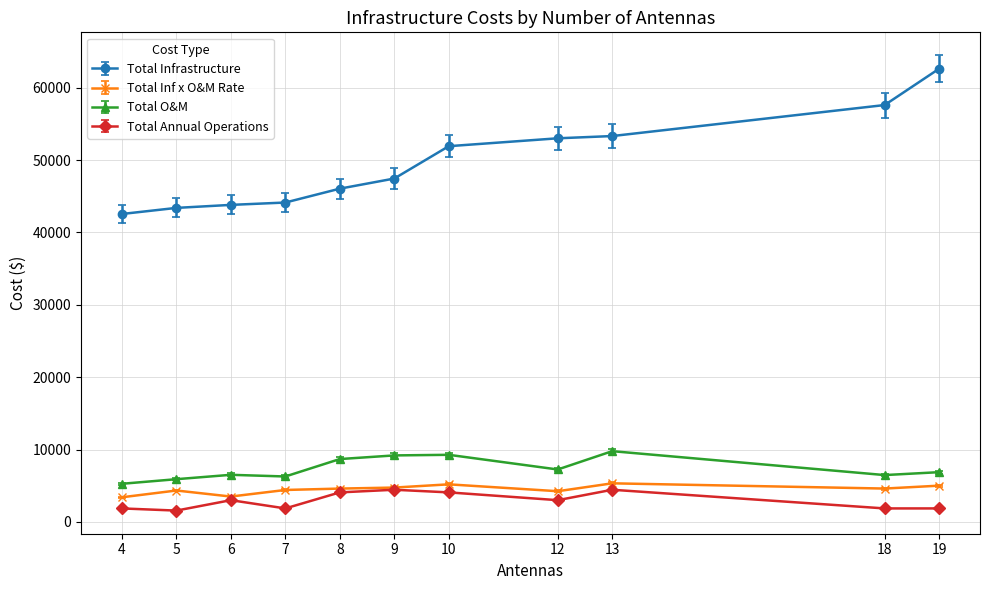

What is the sum of all Total Infrastructure values?

545905.0